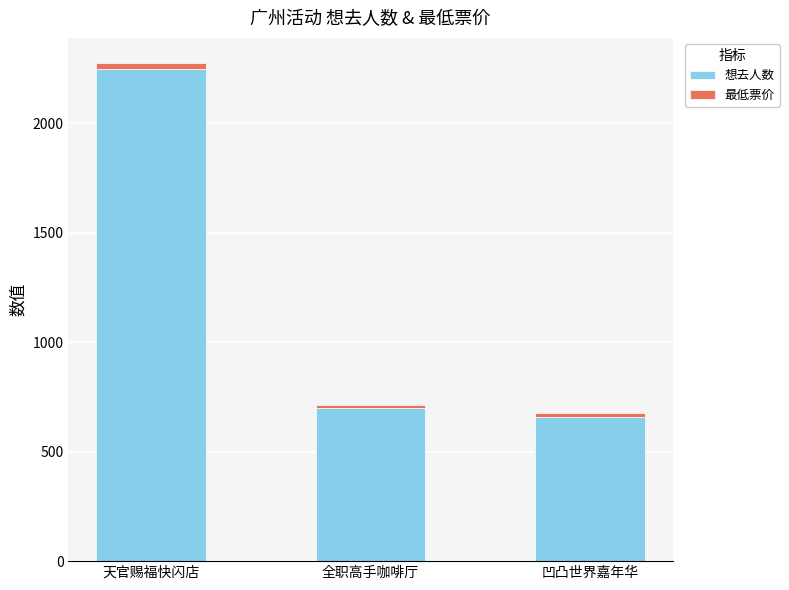

Is it true that 想去人数 equals 658 at 凹凸世界嘉年华?

True